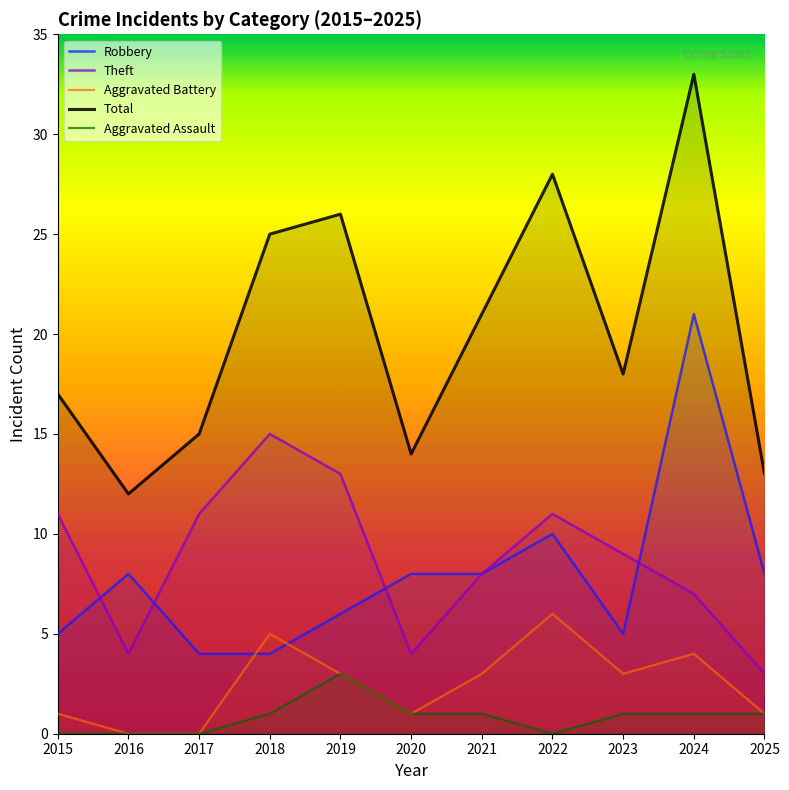

At which label is Aggravated Assault closest to 1?

2018